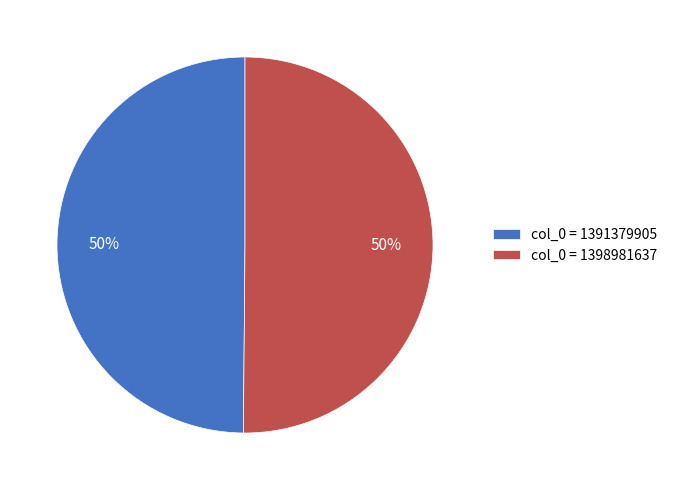

To the nearest percent, what percentage of the pie is col_0 = 1398981637?

50%